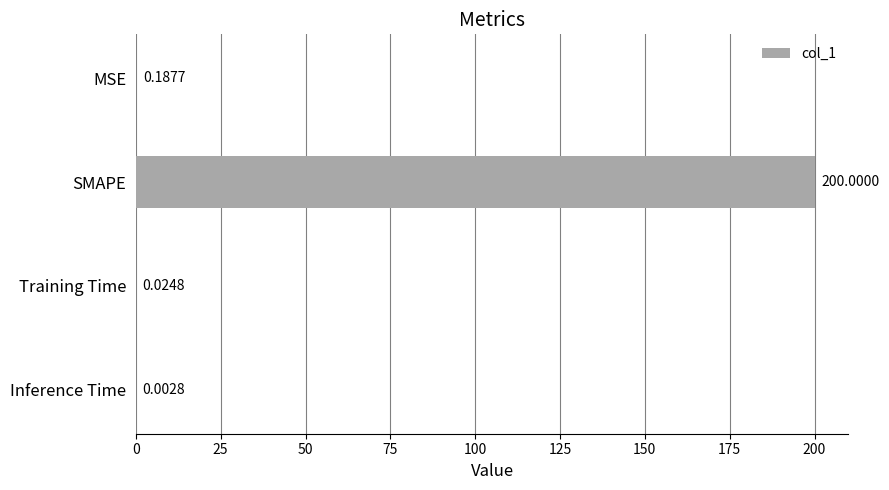

What is the sum of all values?

200.2